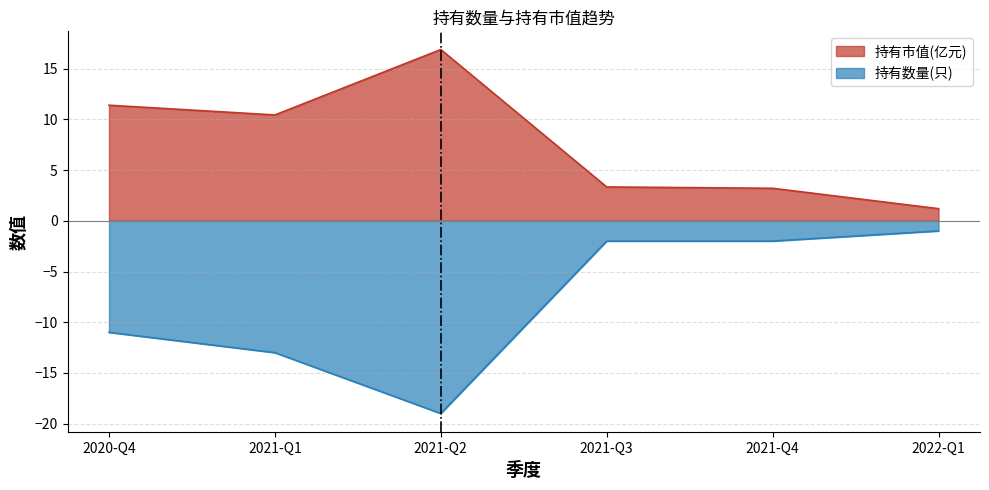

Is the value of 持有市值(亿元) at 2021-Q4 greater than the value of 持有数量(只) at 2021-Q1?

Yes